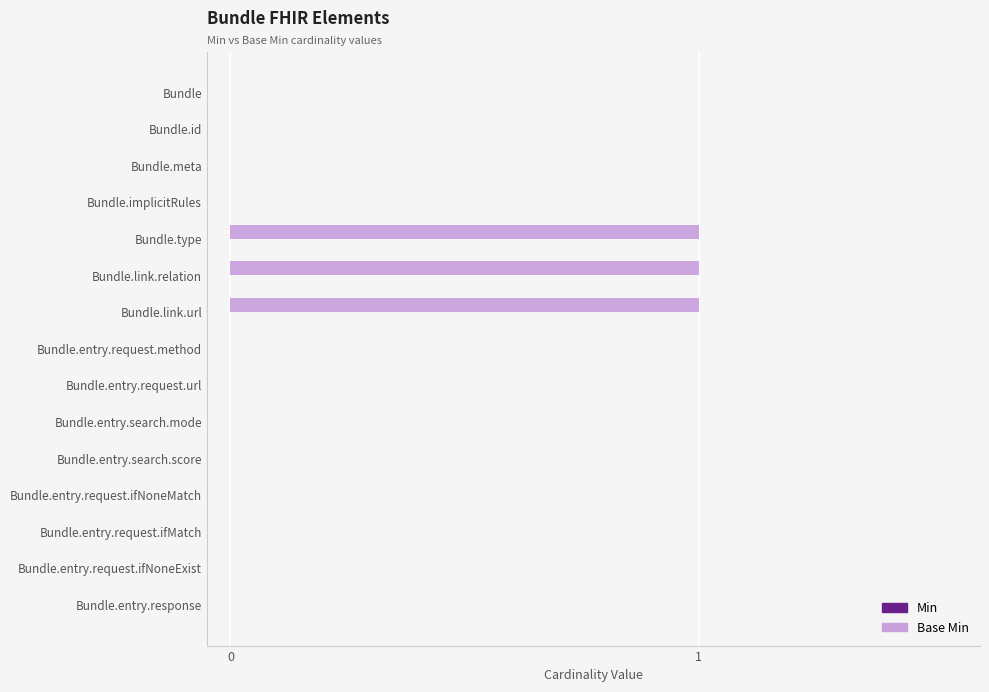

What is the sum of all values?

3